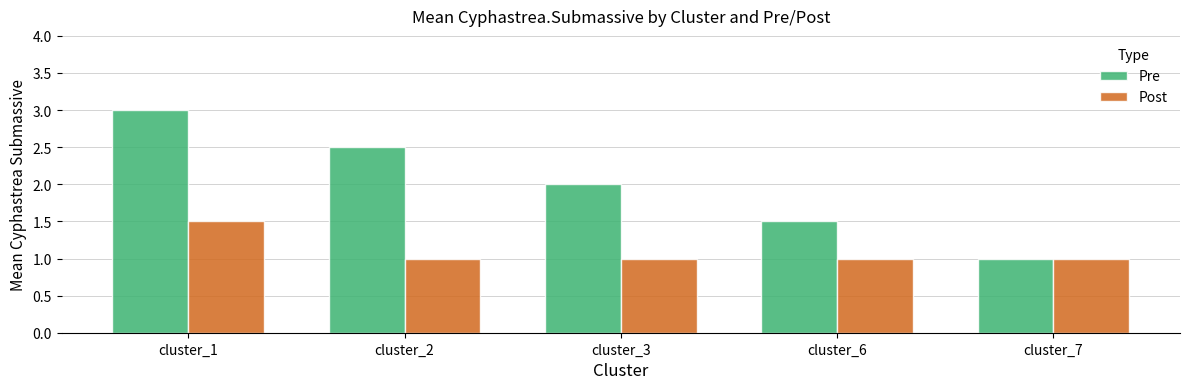

Reading left to right, list all the values displayed in this chart.

Pre: 3.0	2.5	2.0	1.5	1.0
Post: 1.5	1.0	1.0	1.0	1.0